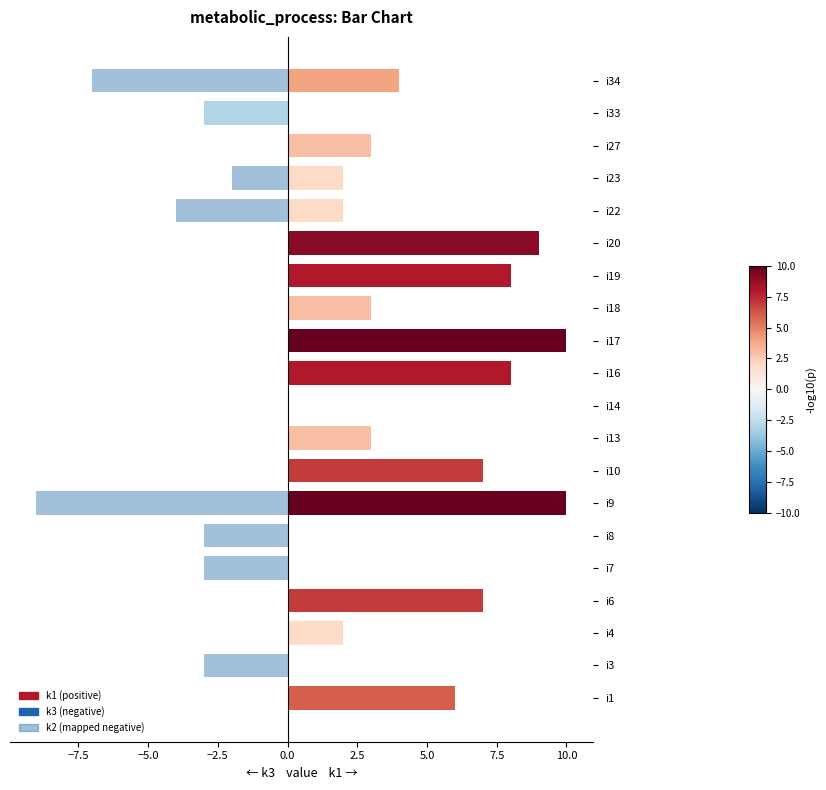

At which category is the sum across all series the highest?

i9